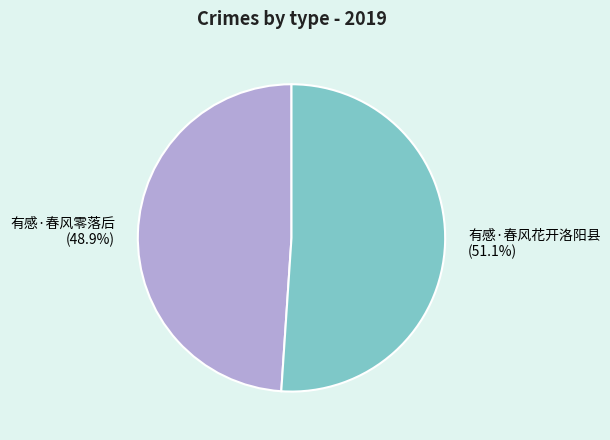

Is it true that 有感·春风花开洛阳县 is 51% of the pie?

True